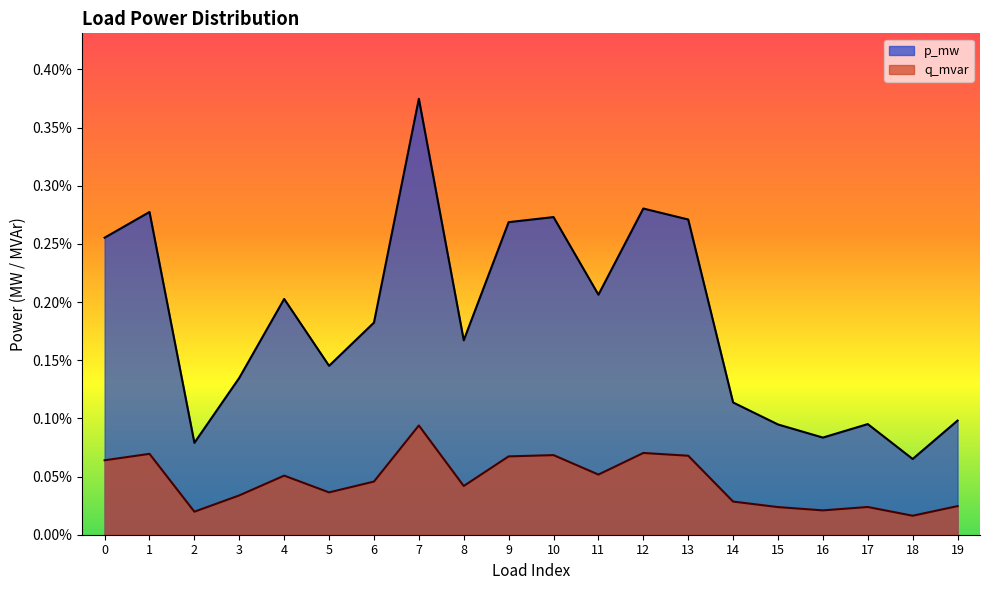

True or false: q_mvar has a value of 0.0 at 4.

False